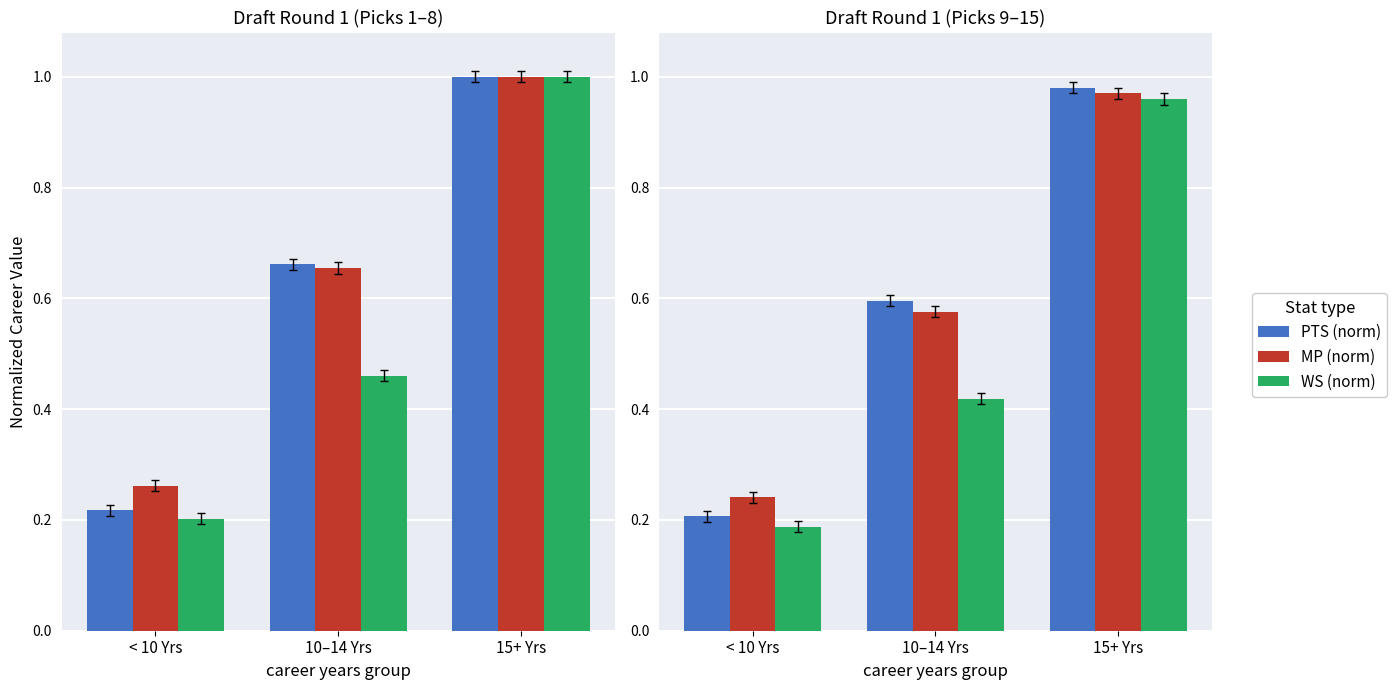

The MP (norm) series shows 1.0 at 15+ Yrs. True or false?

True